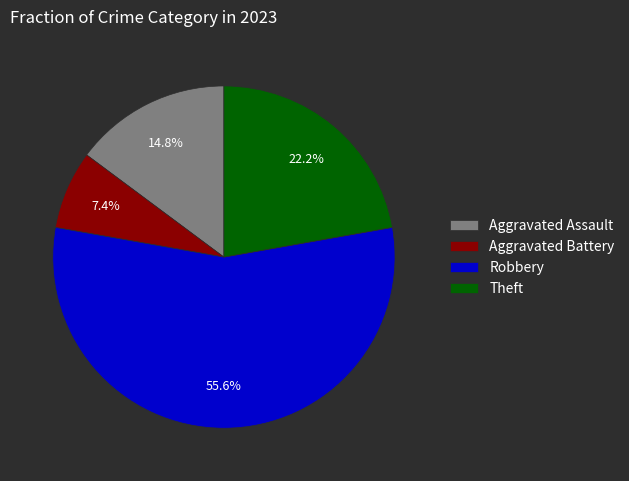

How many segments does this pie chart have?

4